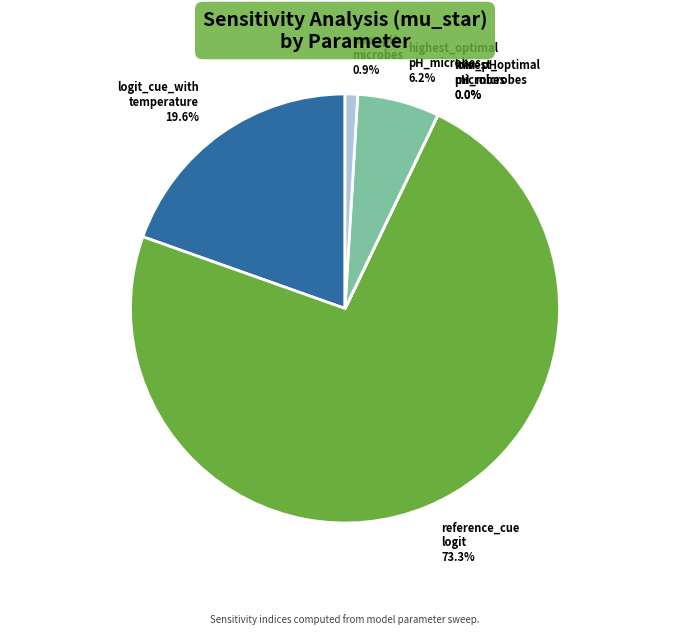

Which has a higher value, reference_cue logit 73.3% or max_pH microbes 0.9%?

reference_cue logit 73.3%